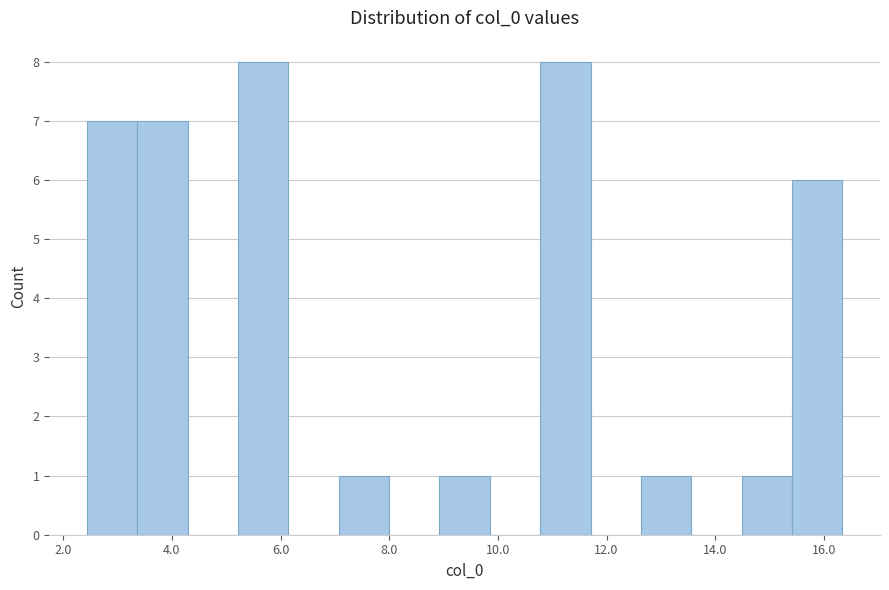

Reading left to right, transcribe this chart: for each bar, give the range it covers on the x-axis and its height. Neither the bar edges nor the heights are printed on the chart, so give them approximately, as read against the axes.

2.4 to 3.4: 7
3.4 to 4.2: 7
4.2 to 5.2: 0
5.2 to 6.2: 8
6.2 to 7.0: 0
7.0 to 8.0: 1
8.0 to 9.0: 0
9.0 to 9.8: 1
9.8 to 10.8: 0
10.8 to 11.8: 8
11.8 to 12.6: 0
12.6 to 13.6: 1
13.6 to 14.4: 0
14.4 to 15.4: 1
15.4 to 16.4: 6